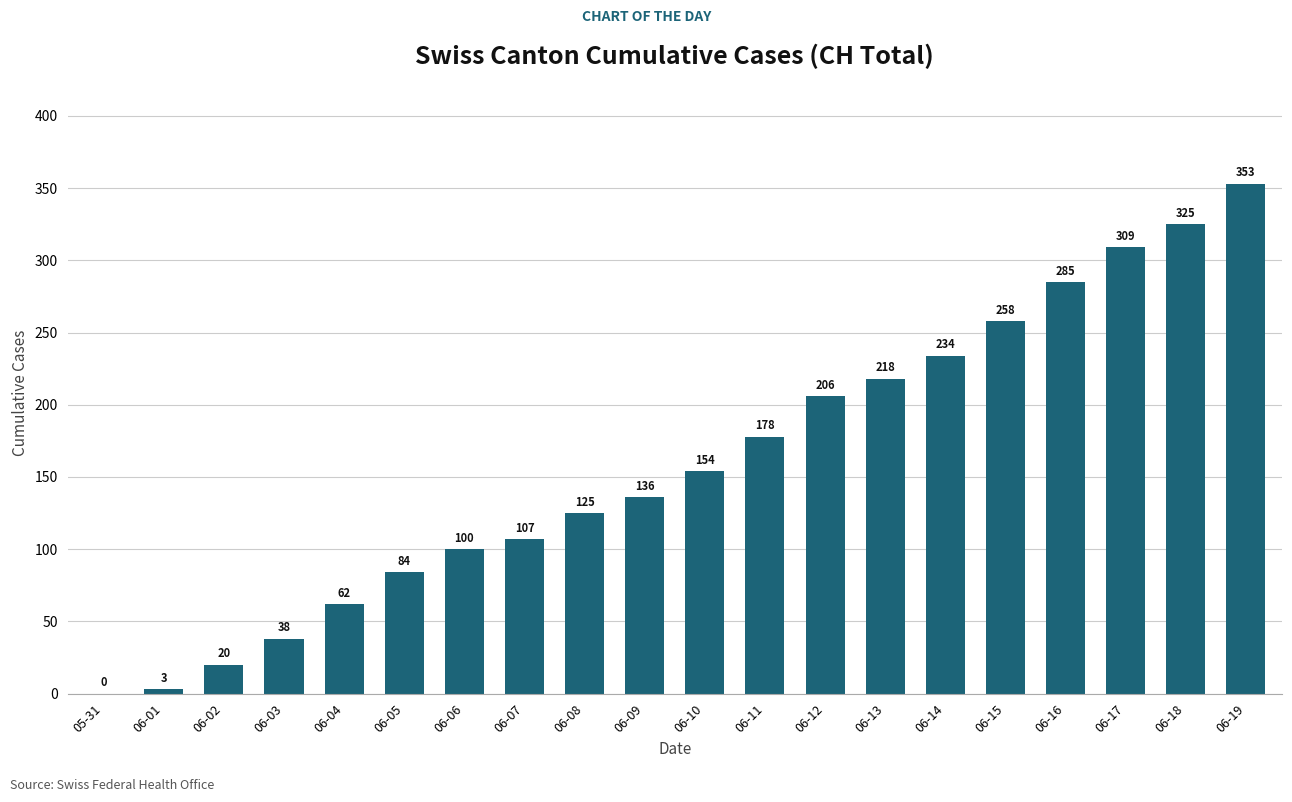

The chart shows a value of 218 at 06-18. True or false?

False